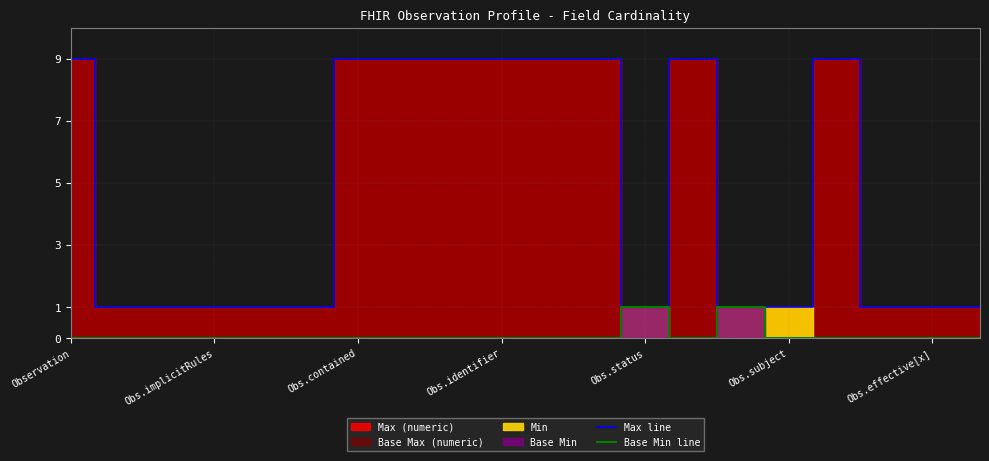

At which category is the sum across all series the highest?

Observation